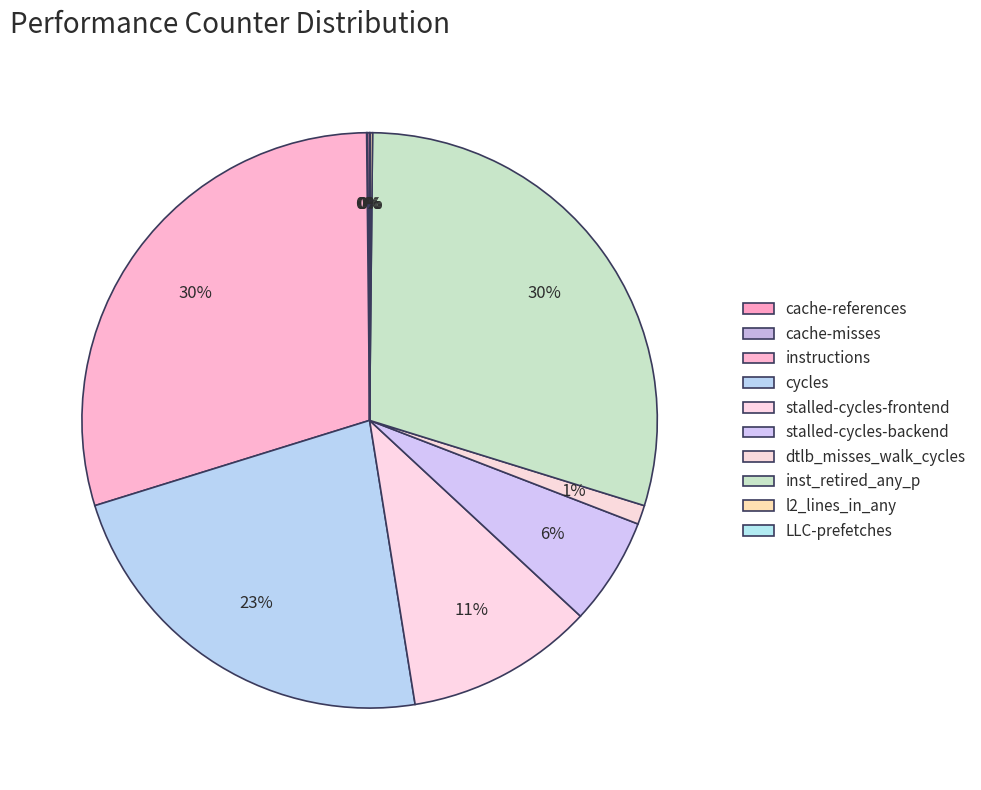

How many segments does this pie chart have?

10